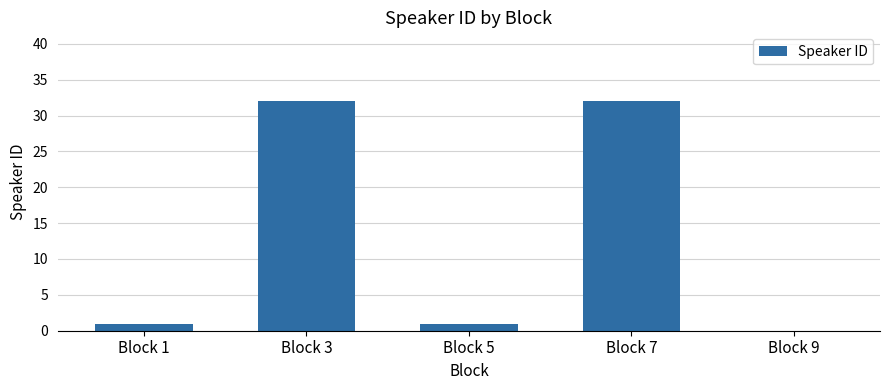

Reading left to right, transcribe all the data shown in this chart.

Block 1=1	Block 3=32	Block 5=1	Block 7=32	Block 9=0